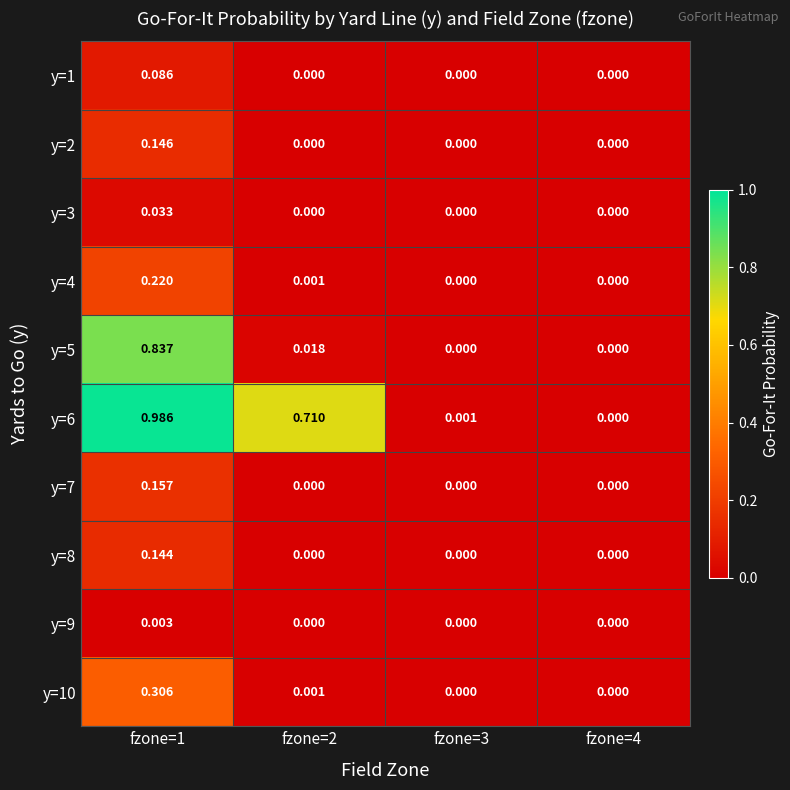

Is the value of y=5 at fzone=1 greater than the value of y=2 at fzone=1?

Yes